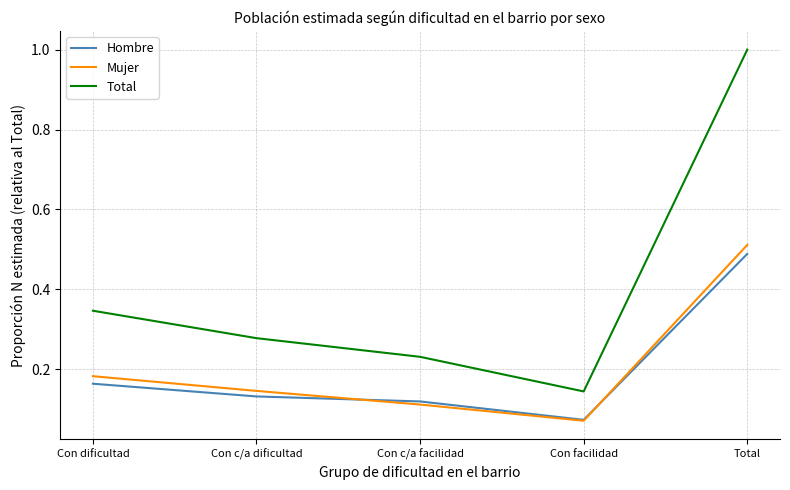

What position from the right is Con facilidad?

2